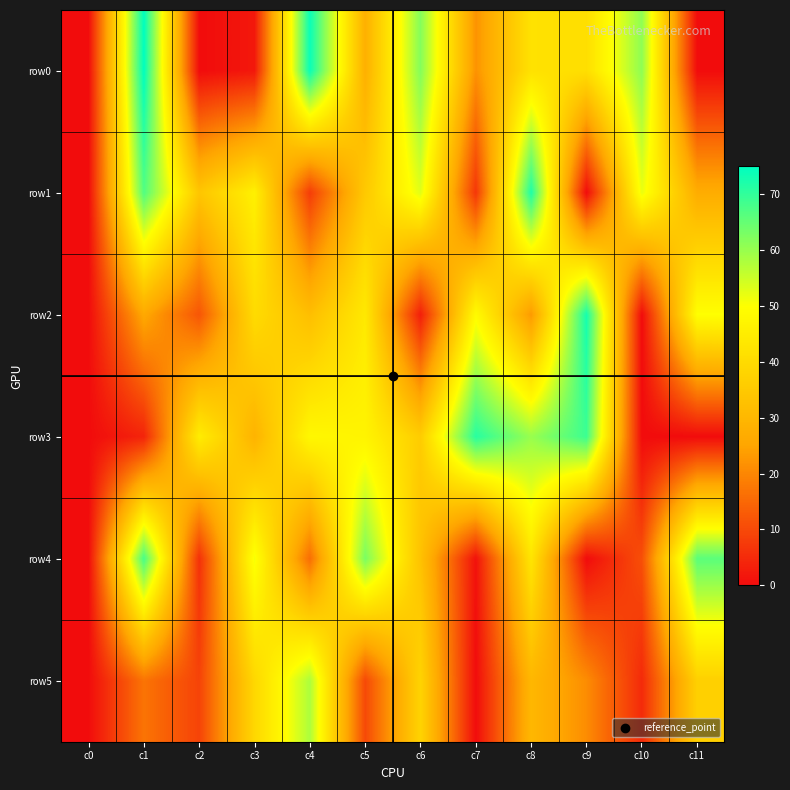

Rank the series at c0 from highest to lowest value.

row0, row1, row2, row3, row4, row5